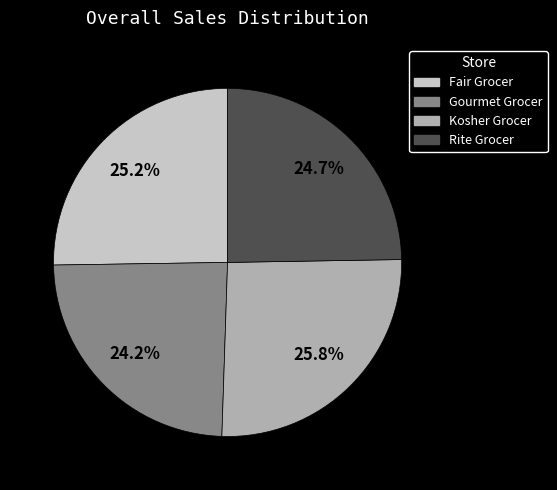

Is the sum of Kosher Grocer and Rite Grocer greater than half?

Yes